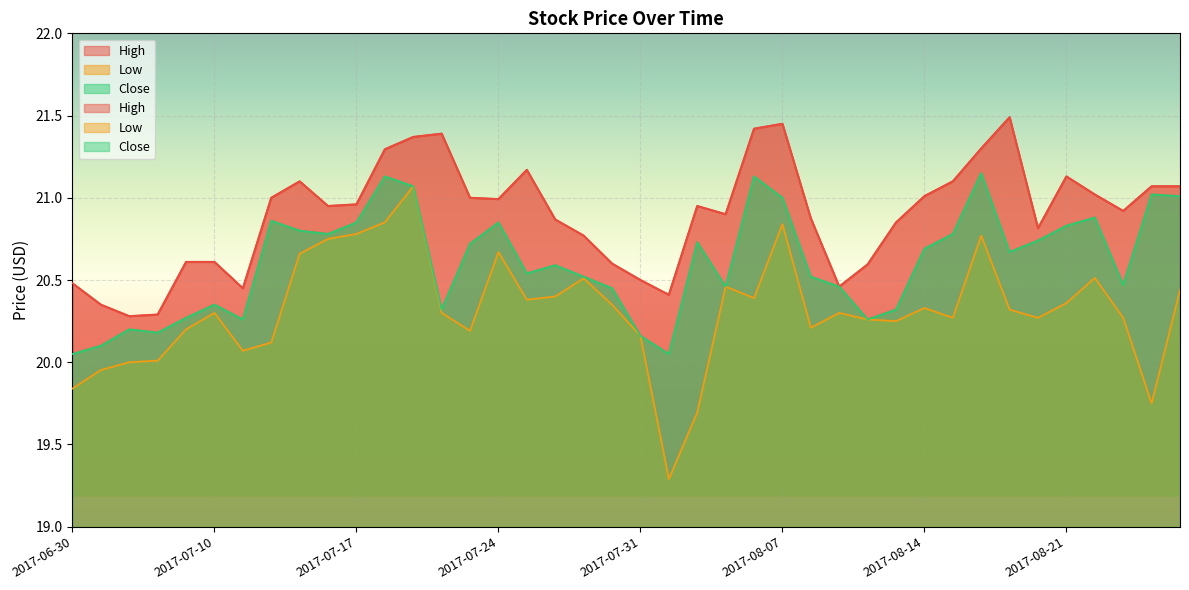

What is the total value across all series at 2017-08-02?

61.4